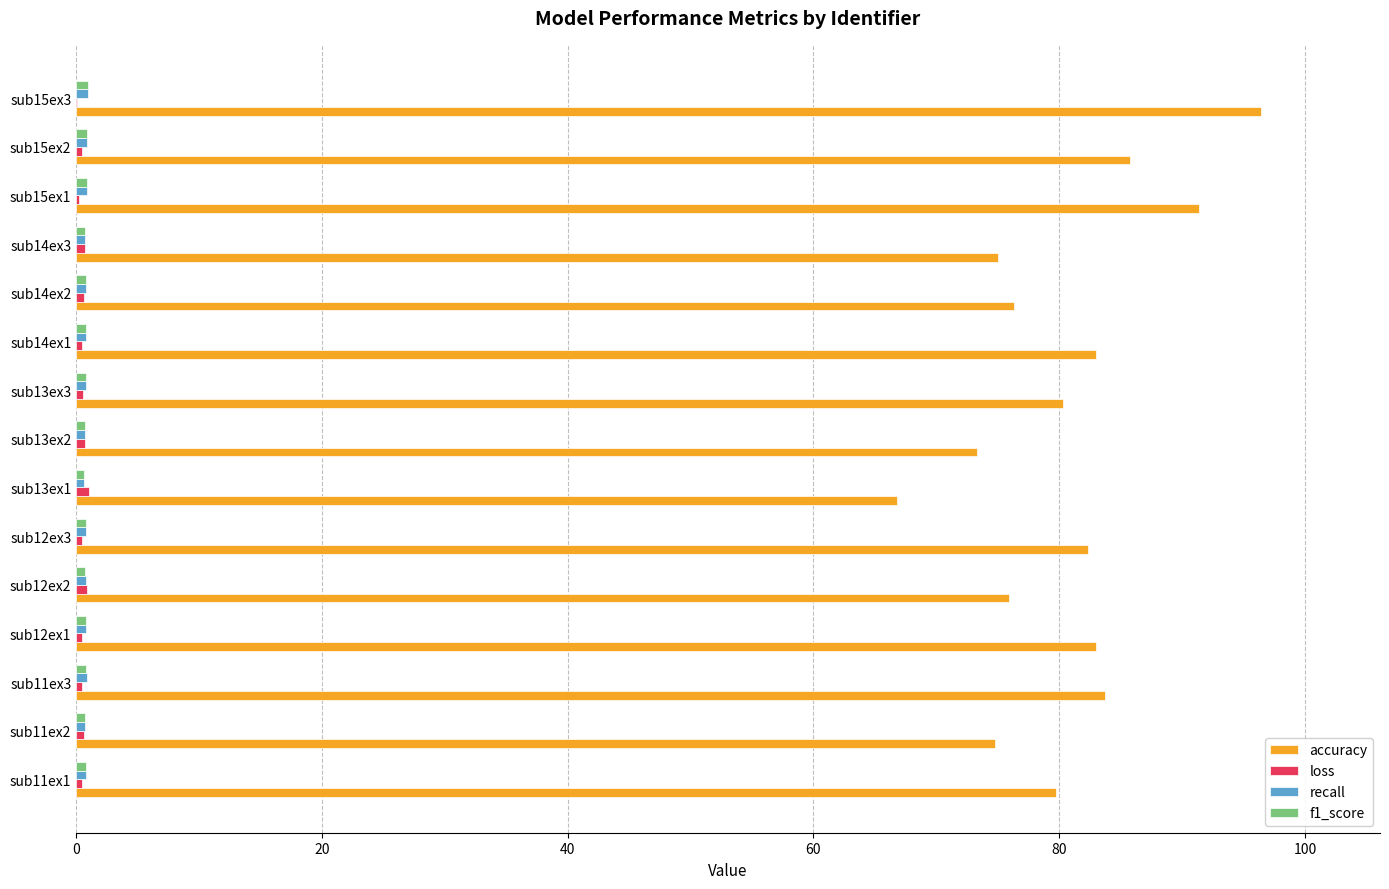

Which series changed the most between sub13ex2 and sub15ex3?

accuracy